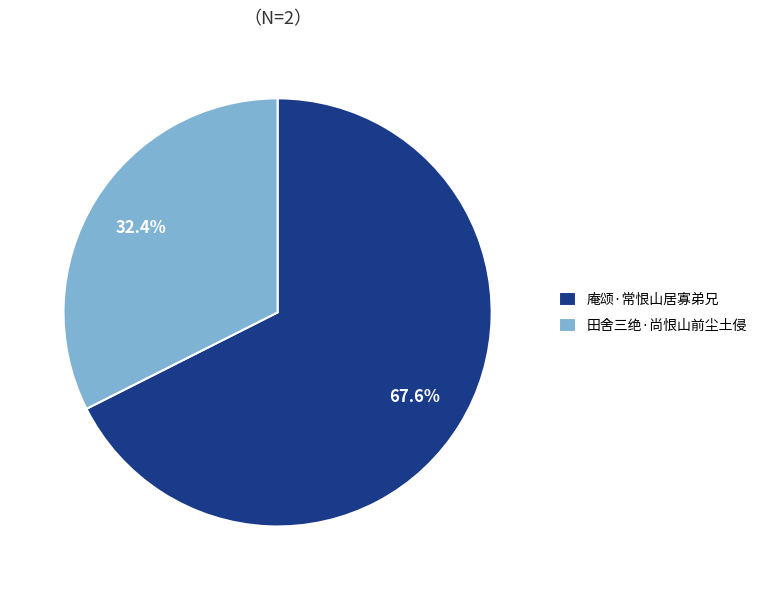

What percentage is the 庵颂·常恨山居寡弟兄 slice, to the nearest percent?

68%